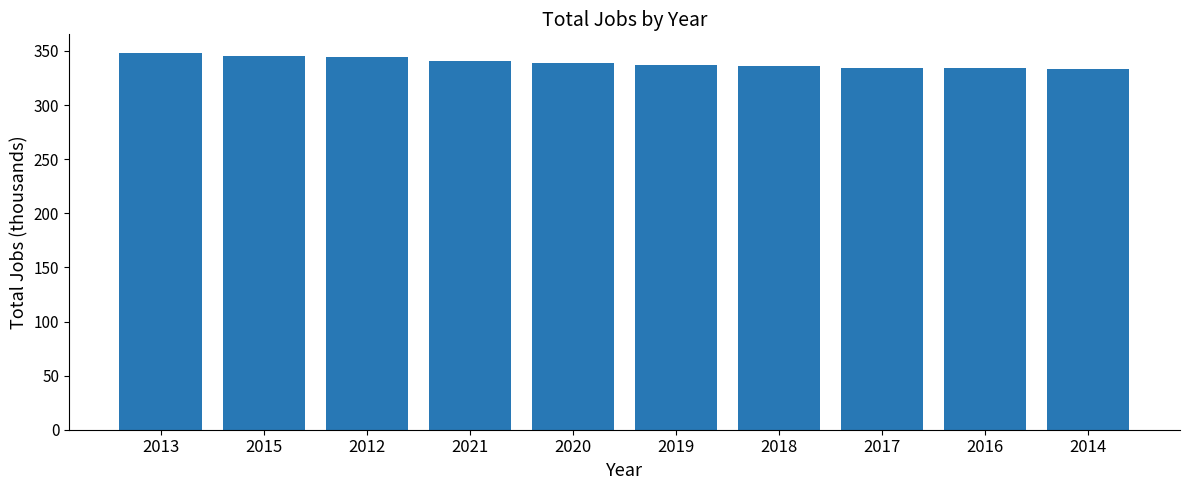

How many distinct data groups are displayed?

1